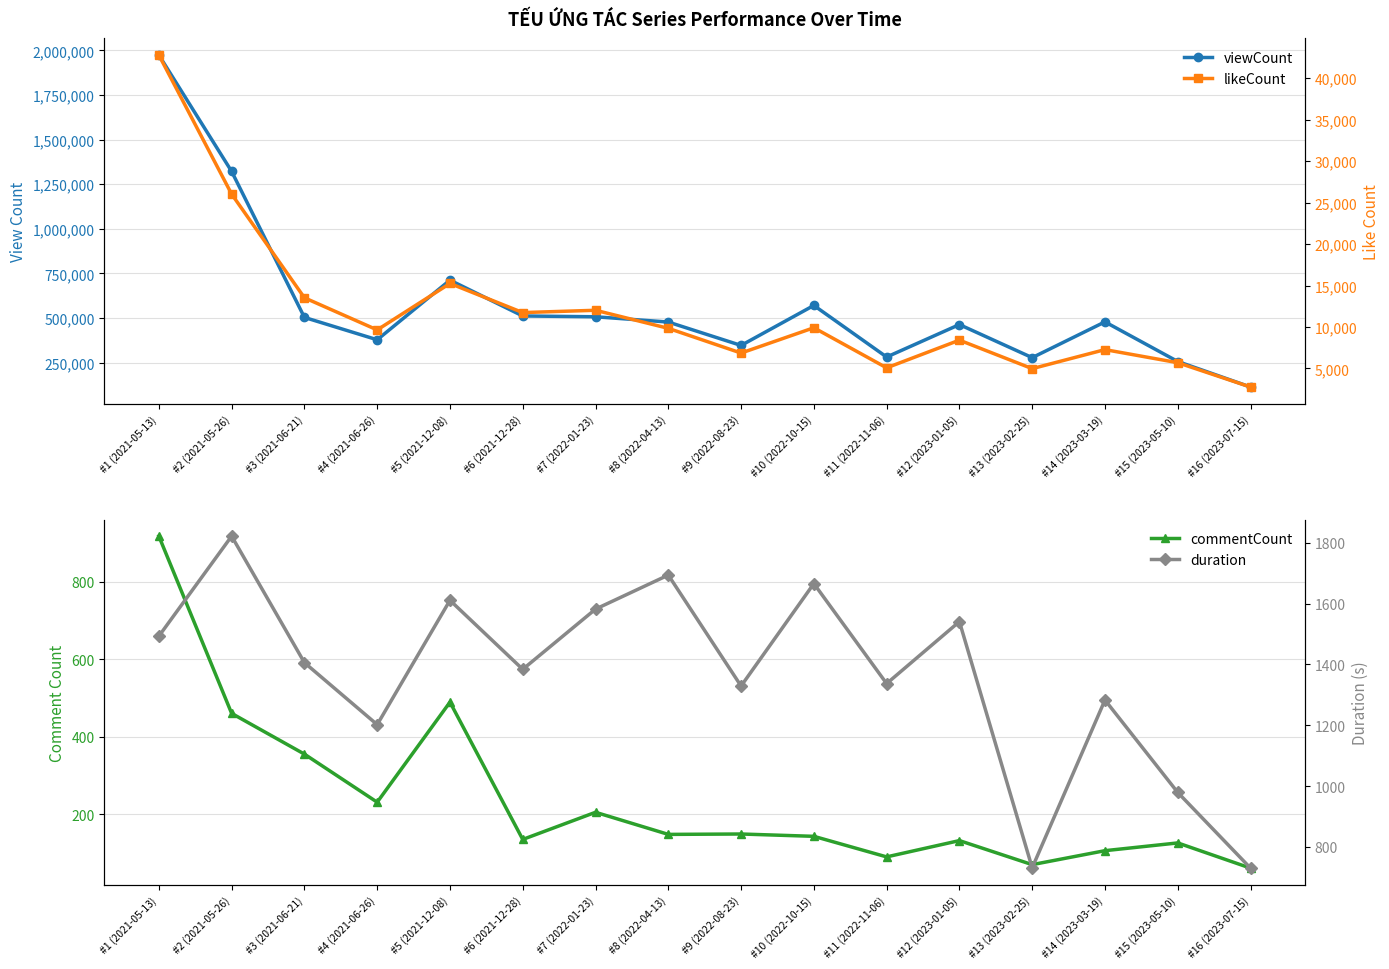

True or false: viewCount has more than 0 points higher than both neighbors.

True